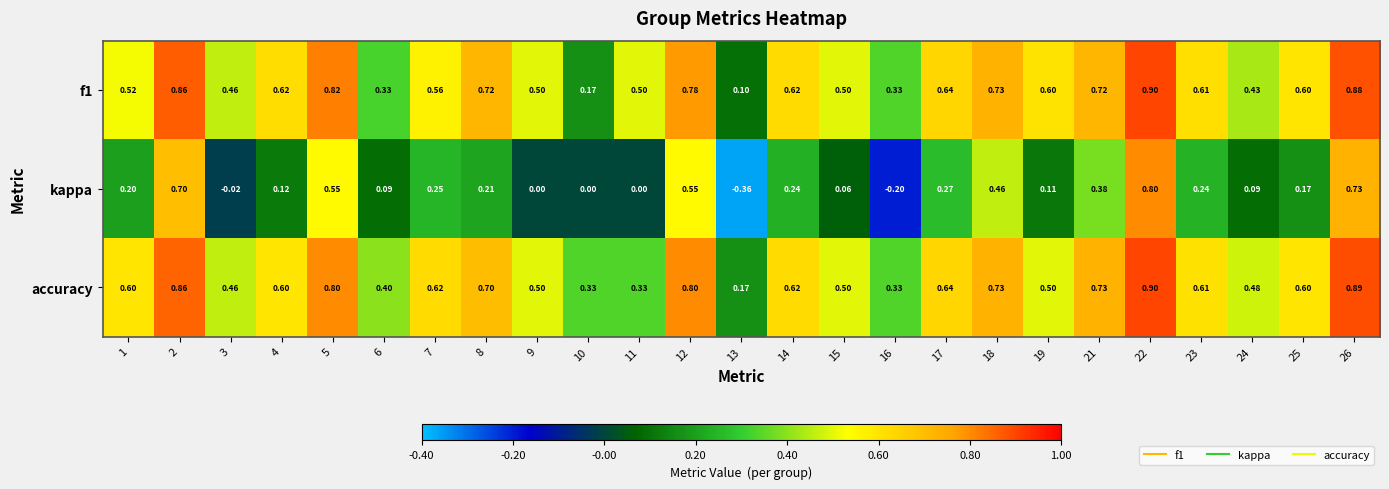

Between 7 and 15, which series saw the biggest shift?

kappa